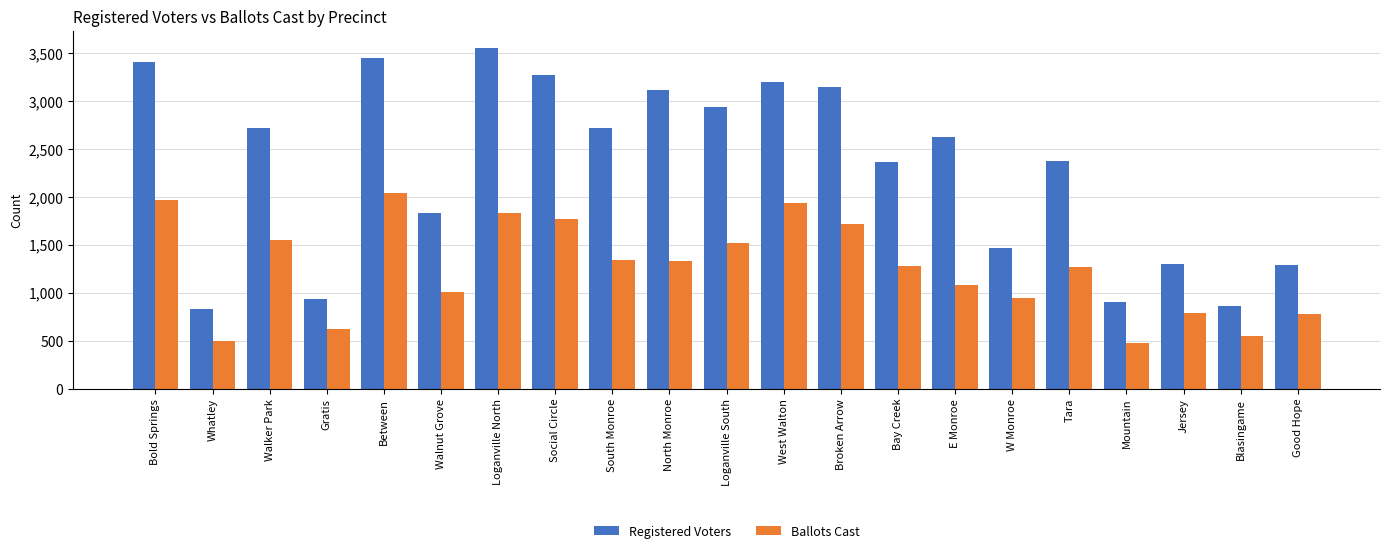

List the series in order of their overall mean, highest first.

Registered Voters, Ballots Cast